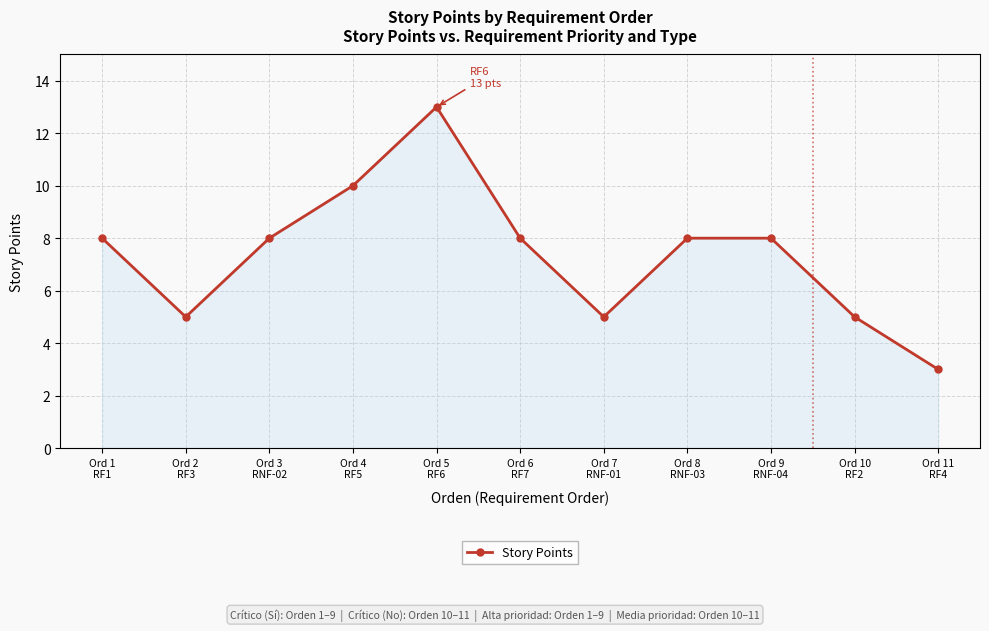

How many lines are shown in the chart?

1